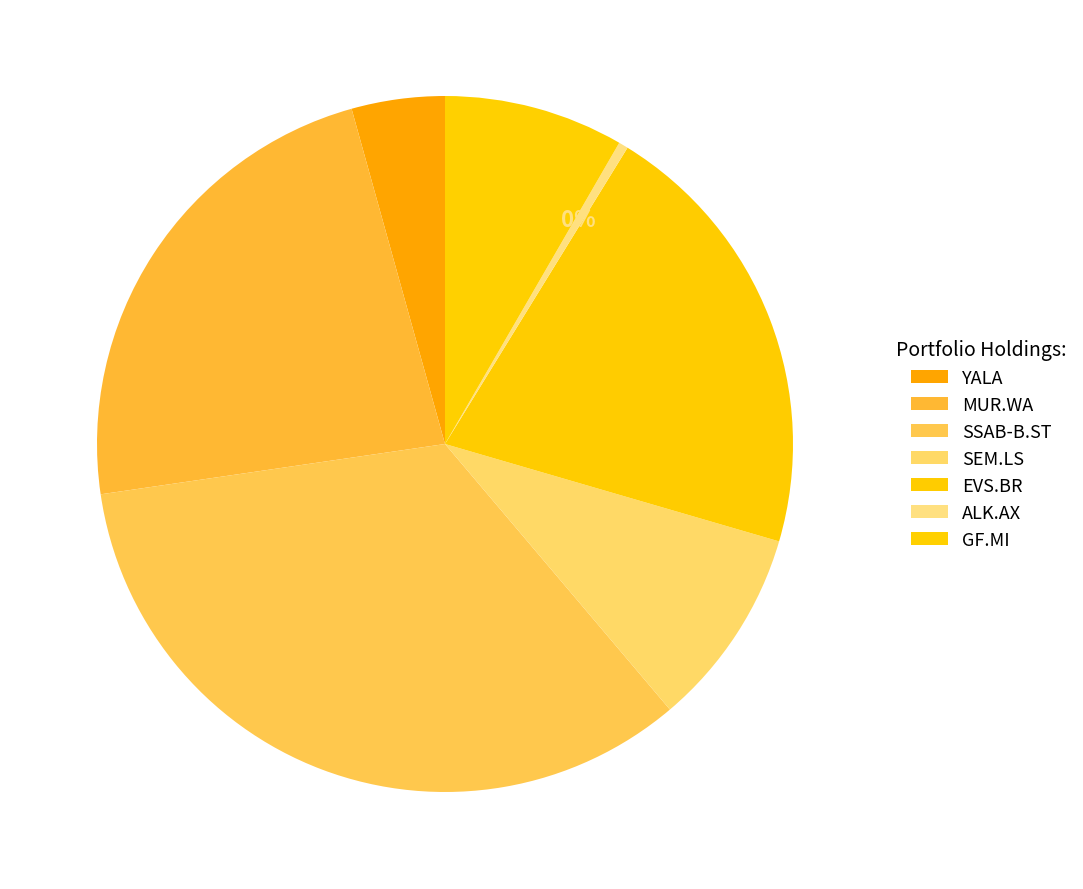

Which category has the smallest portion of the pie?

ALK.AX